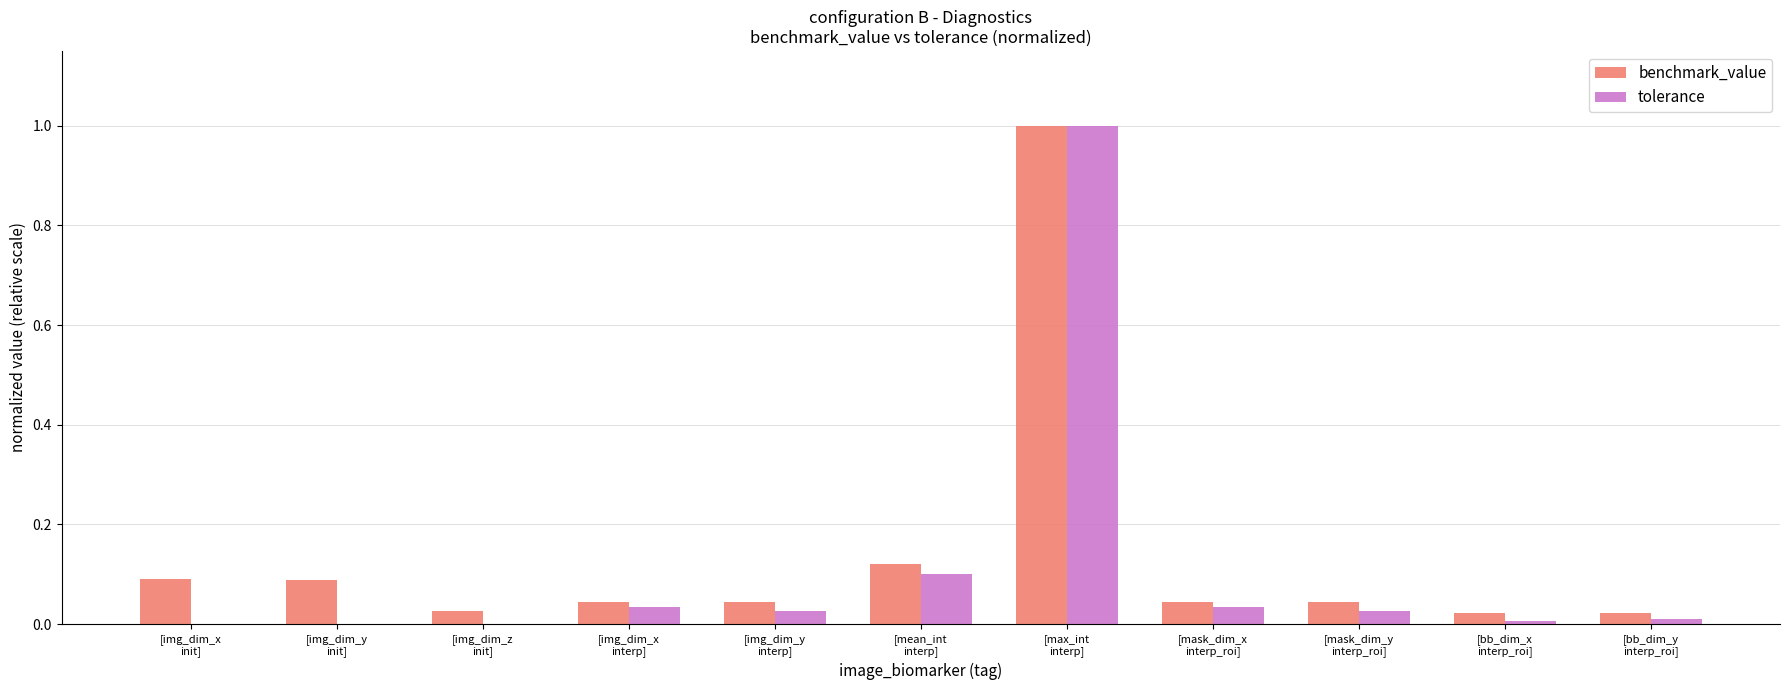

Is the value of benchmark_value at [mask_dim_x
interp_roi] greater than the value of tolerance at [bb_dim_x
interp_roi]?

Yes